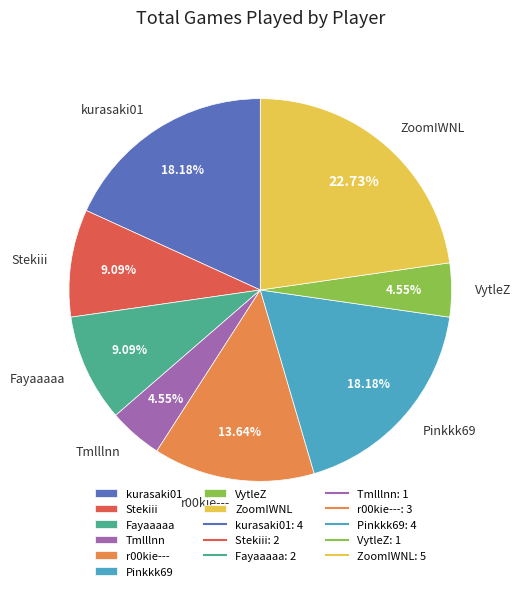

Does any single category account for the majority?

No